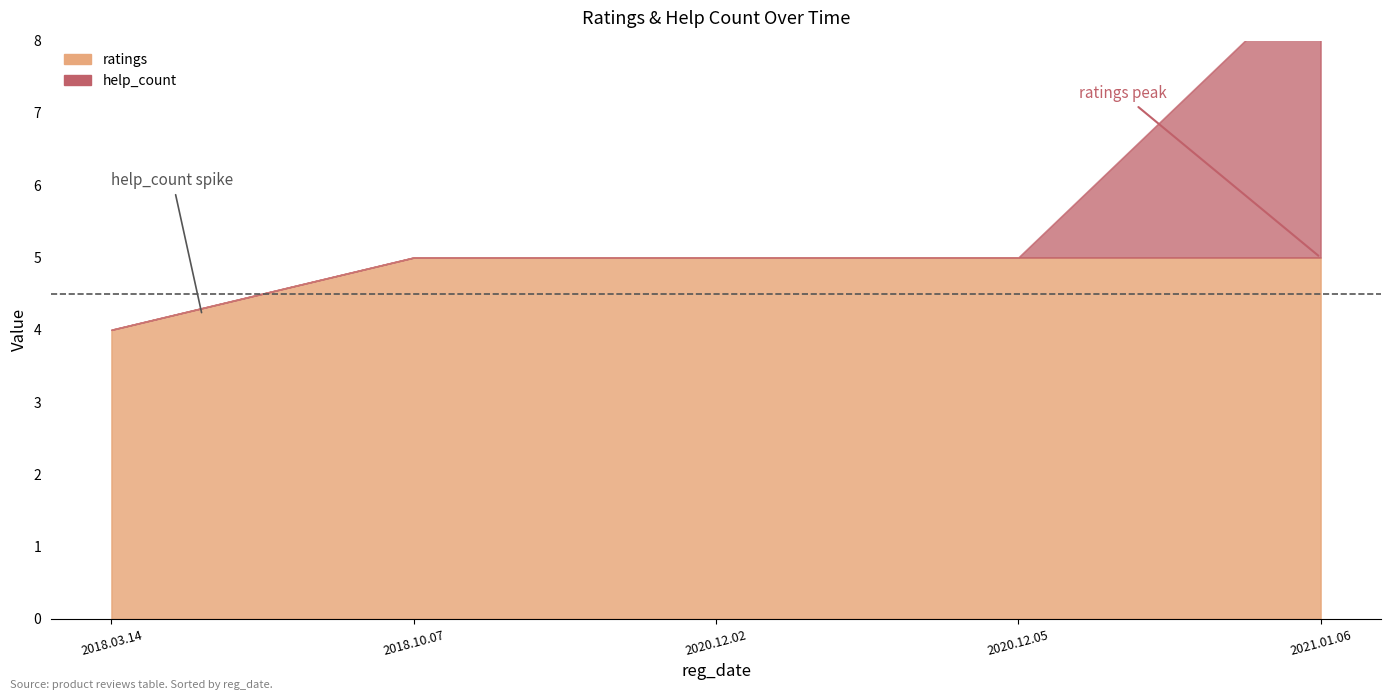

How many lines are shown in the chart?

2